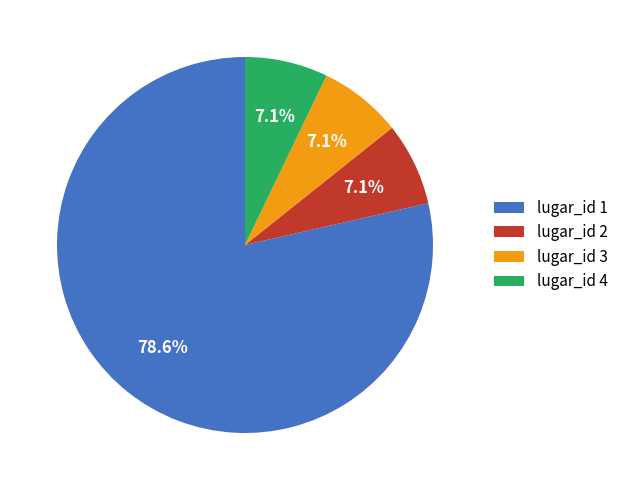

Which has a higher value, lugar_id 1 or lugar_id 2?

lugar_id 1